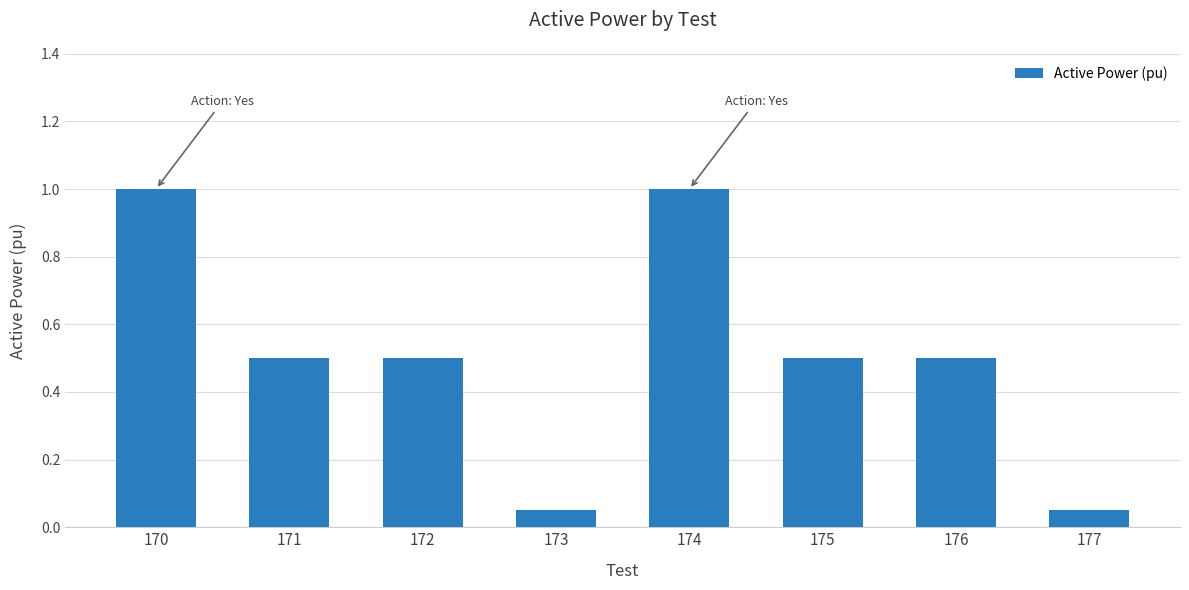

What is the maximum value shown in the chart?

1.0